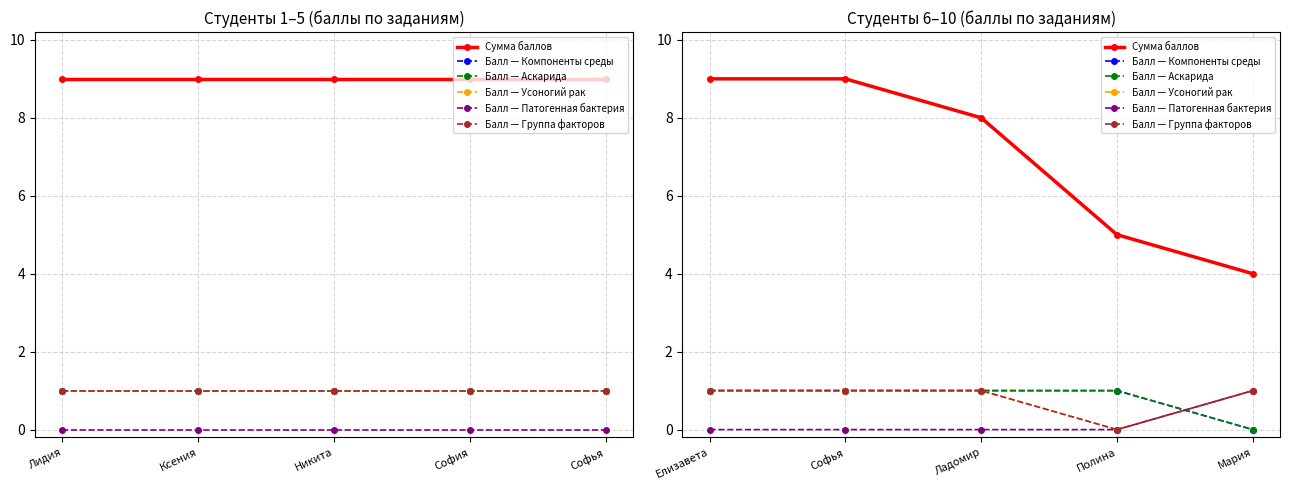

Where is Балл — Патогенная бактерия nearest to the value 0?

Елизавета